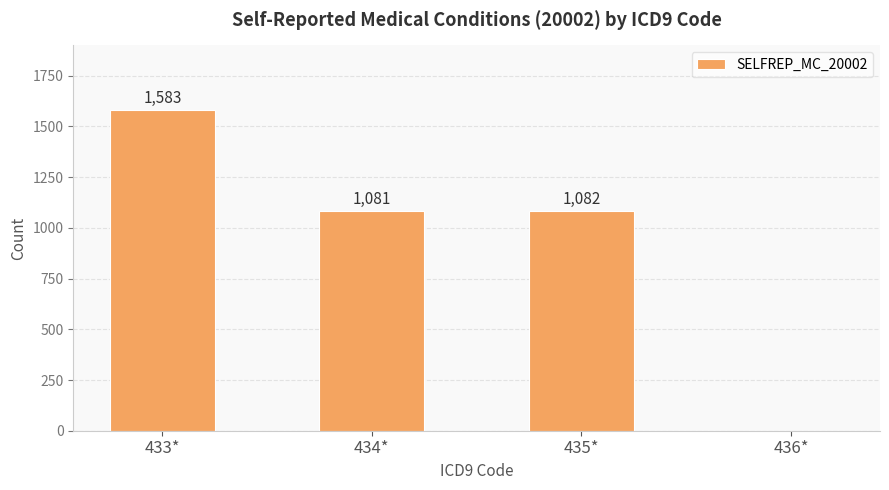

What is the maximum value shown in the chart?

1583